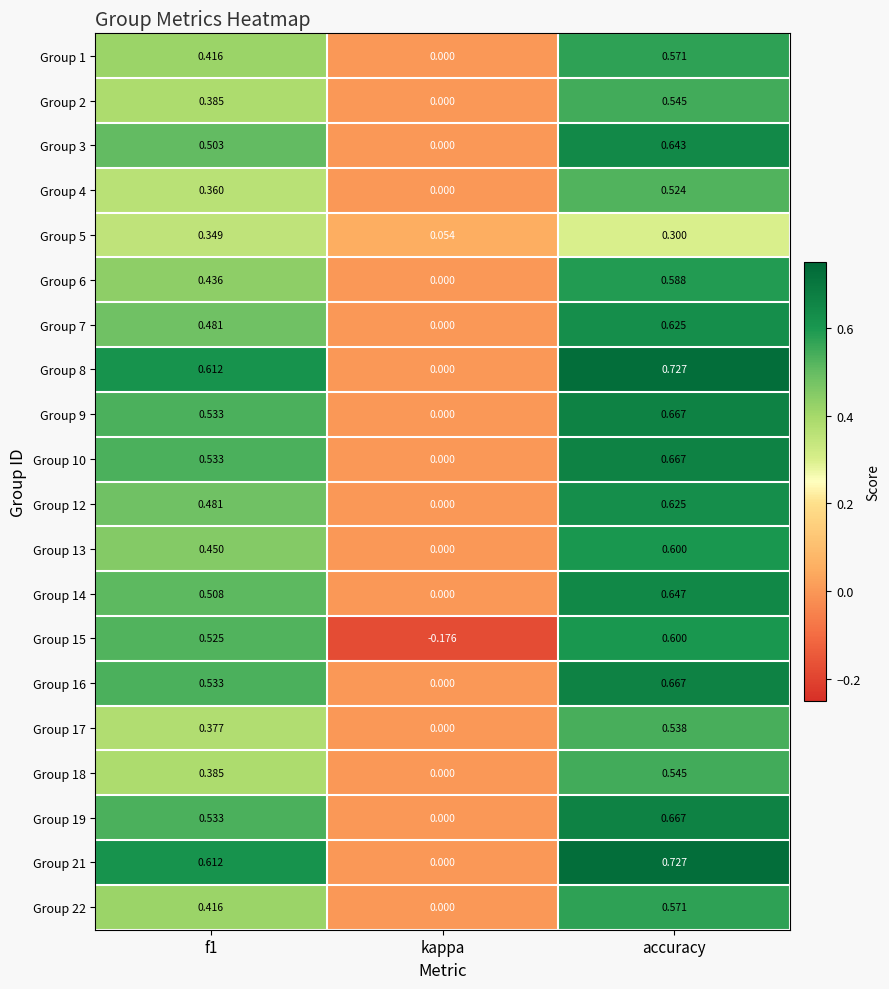

At which label does Group 6 reach its minimum?

kappa